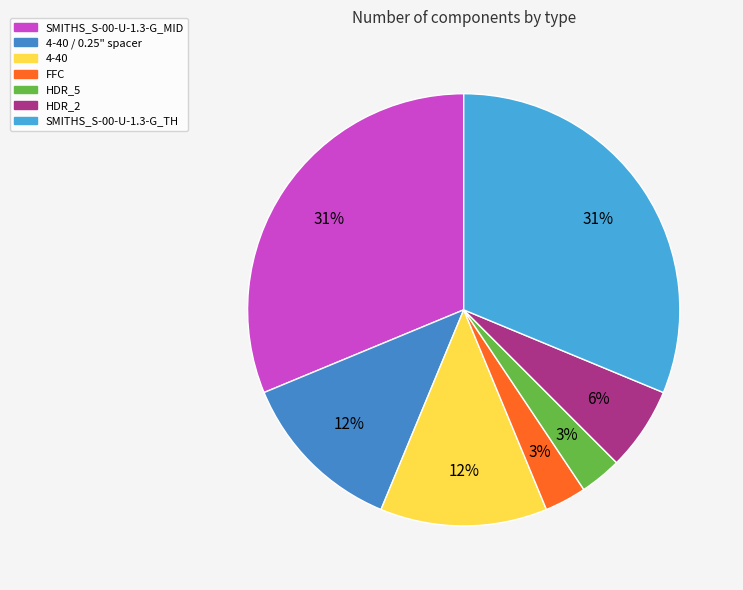

How many slices are in this pie chart?

7